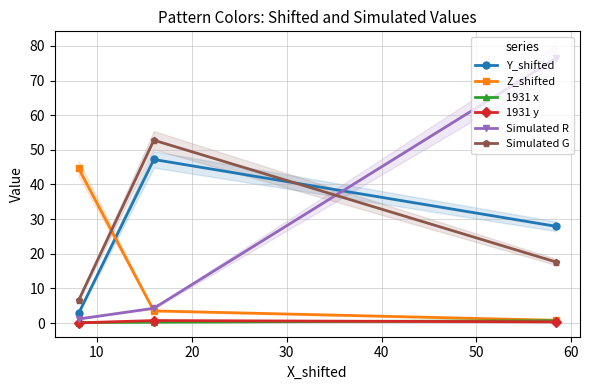

What is the value of the Simulated R point at the 3rd from the left?

76.4